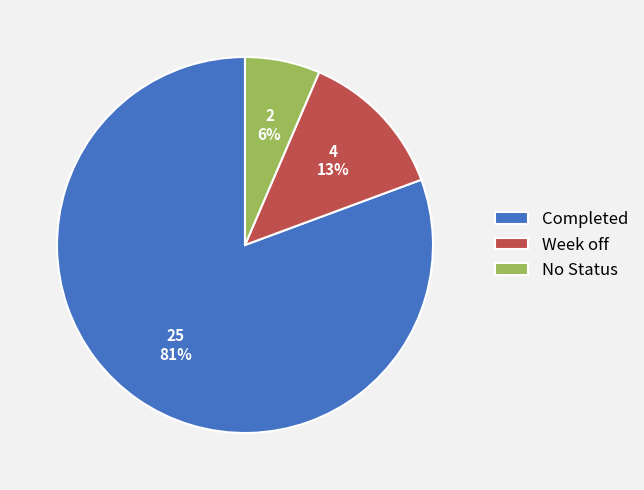

What is the largest slice in the pie chart?

Completed